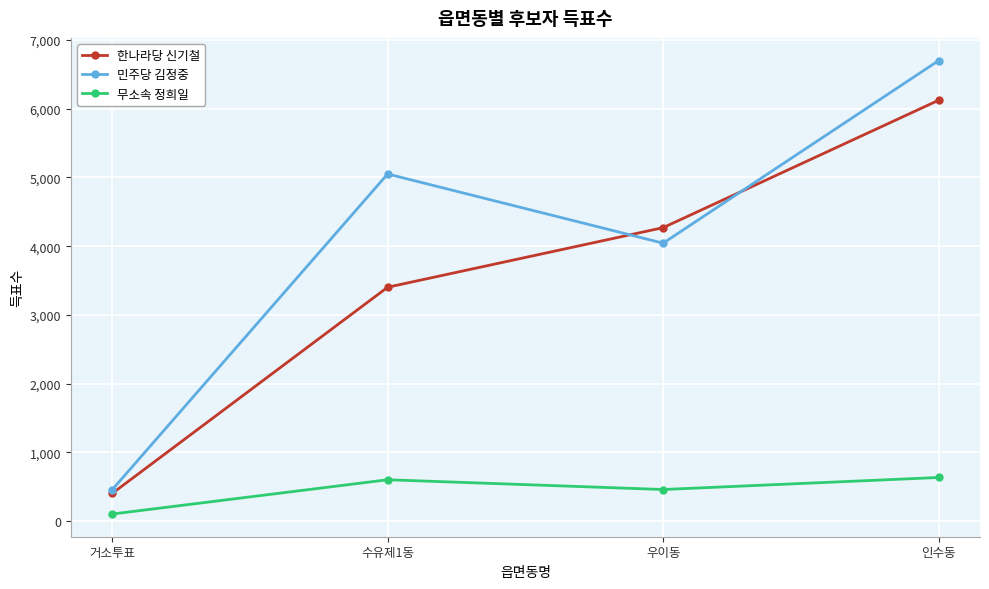

What is the difference between the 무소속 정희일 values at 인수동 and 우이동?

175